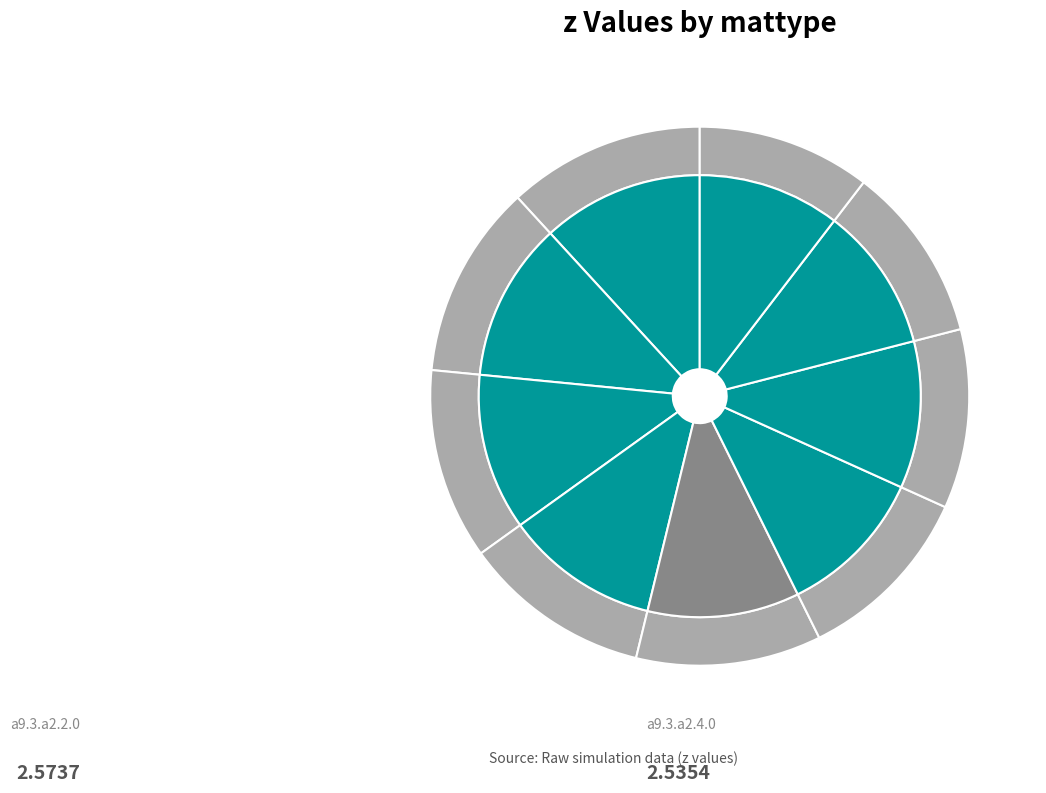

What is the smallest slice in the pie chart?

a9.3.a2.9.1.cellPVmodule.6457